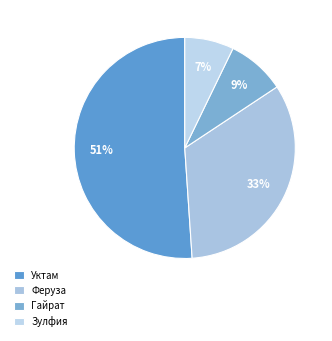

Which category has the smallest portion of the pie?

Зулфия